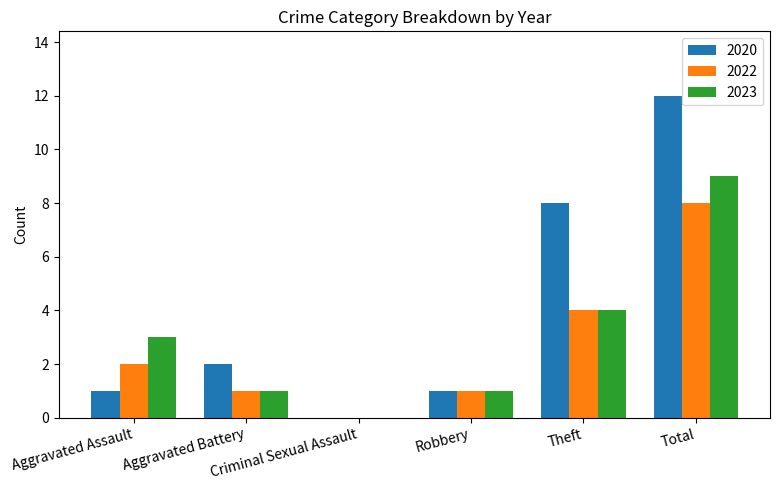

Is the value of 2023 at Aggravated Battery greater than the value of 2020 at Total?

No